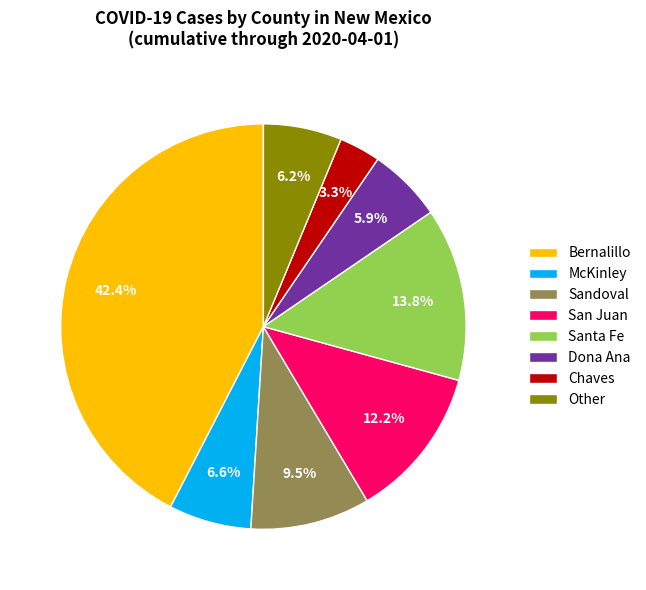

Which category has the biggest portion of the pie?

Bernalillo